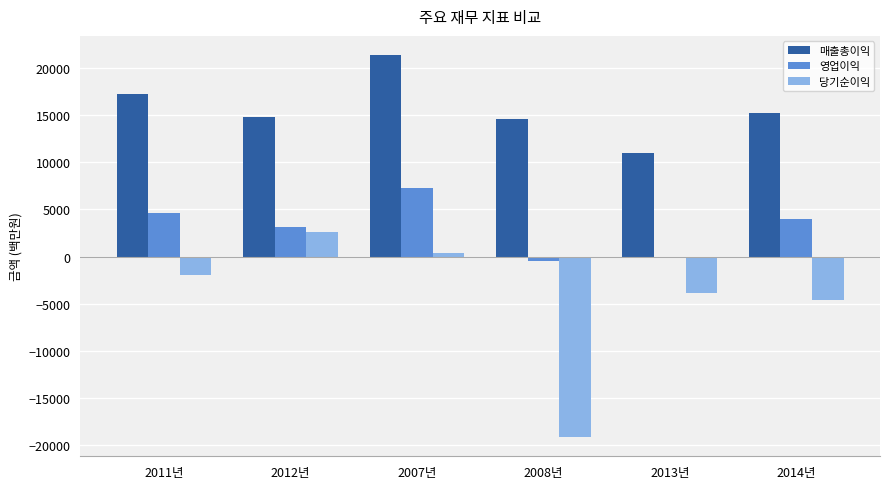

Which series has the largest range (max minus min)?

당기순이익